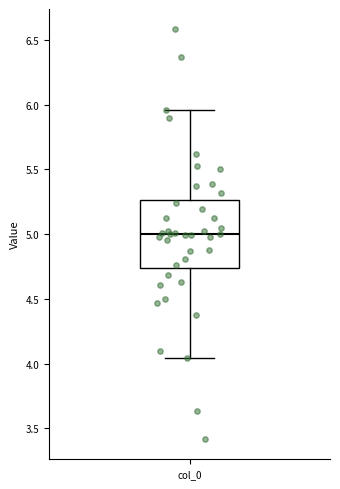

Where does the lower whisker of the box for col_0 end on the y-axis? The values are not printed on the chart, so give them approximately, as read against the axis.

4.05